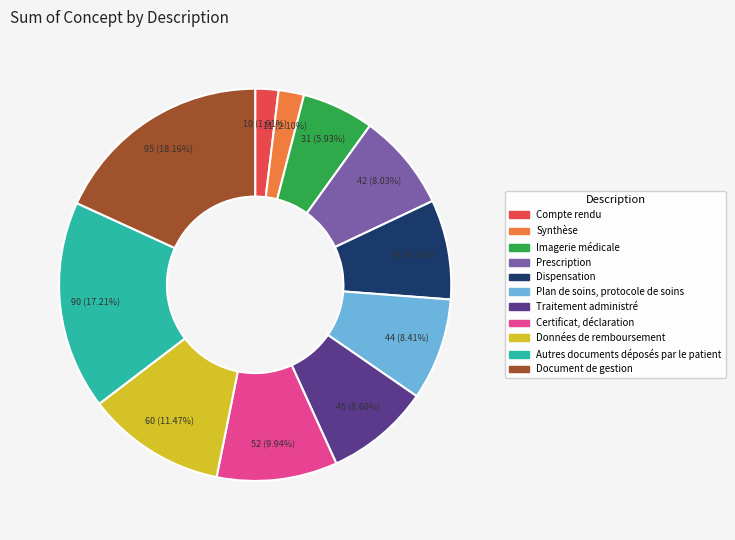

Is Traitement administré the majority of the pie?

No